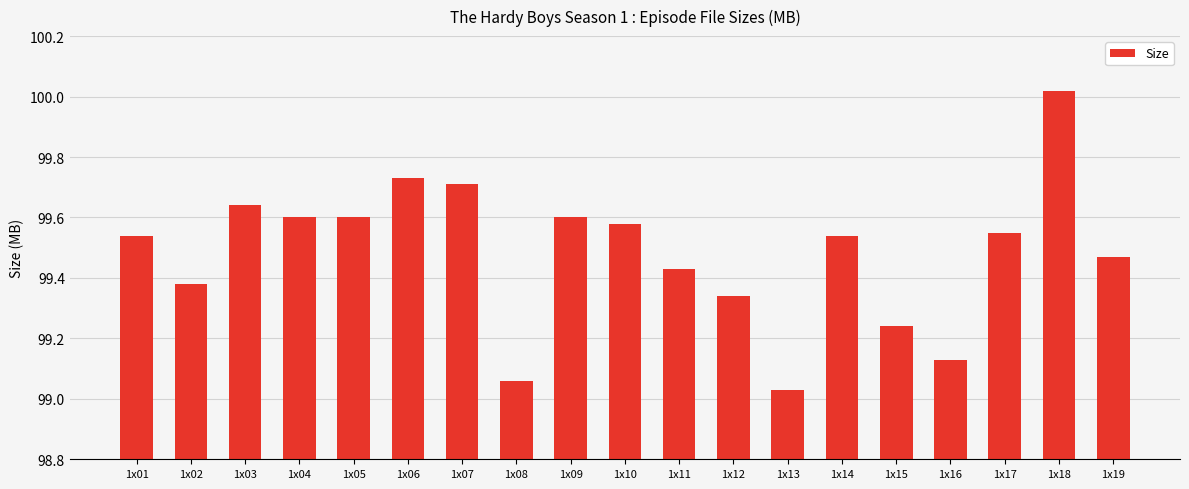

Which label corresponds to the largest value in the chart?

1x18